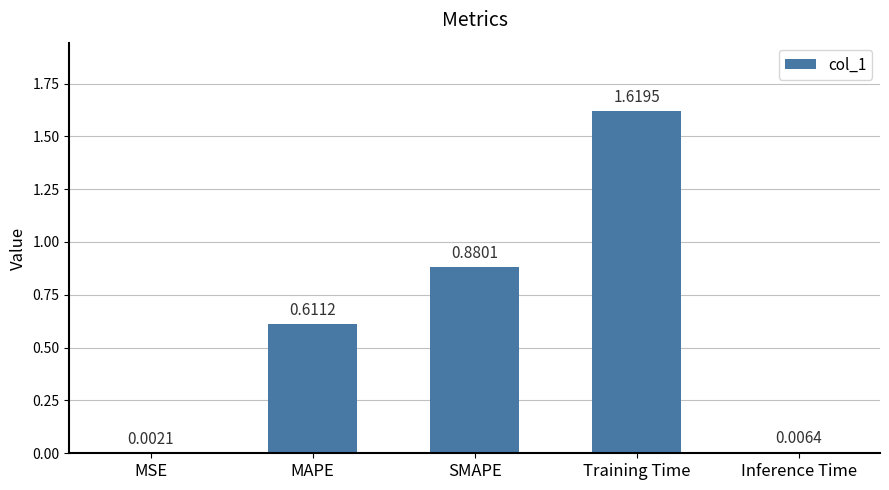

What is the sum of all values?

3.1